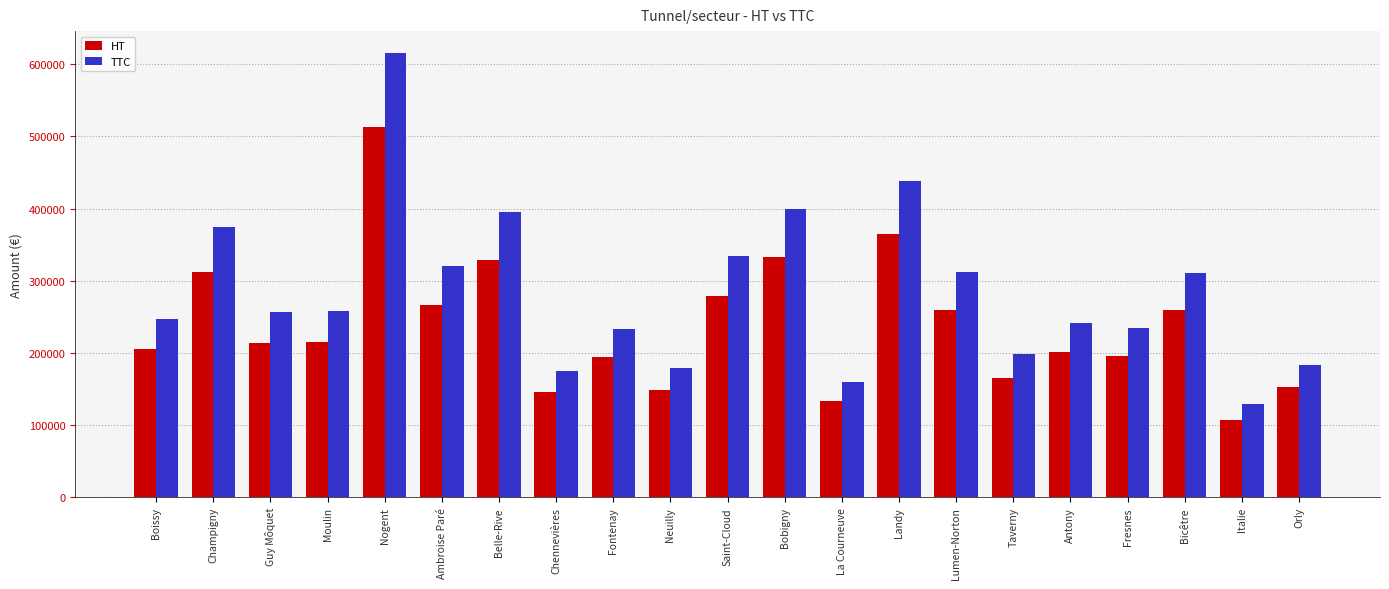

What position from the left is Italie?

20